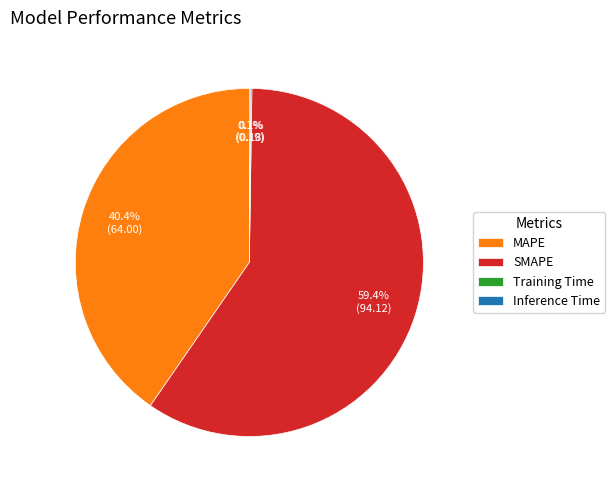

Is it true that MAPE is 40% of the pie?

True